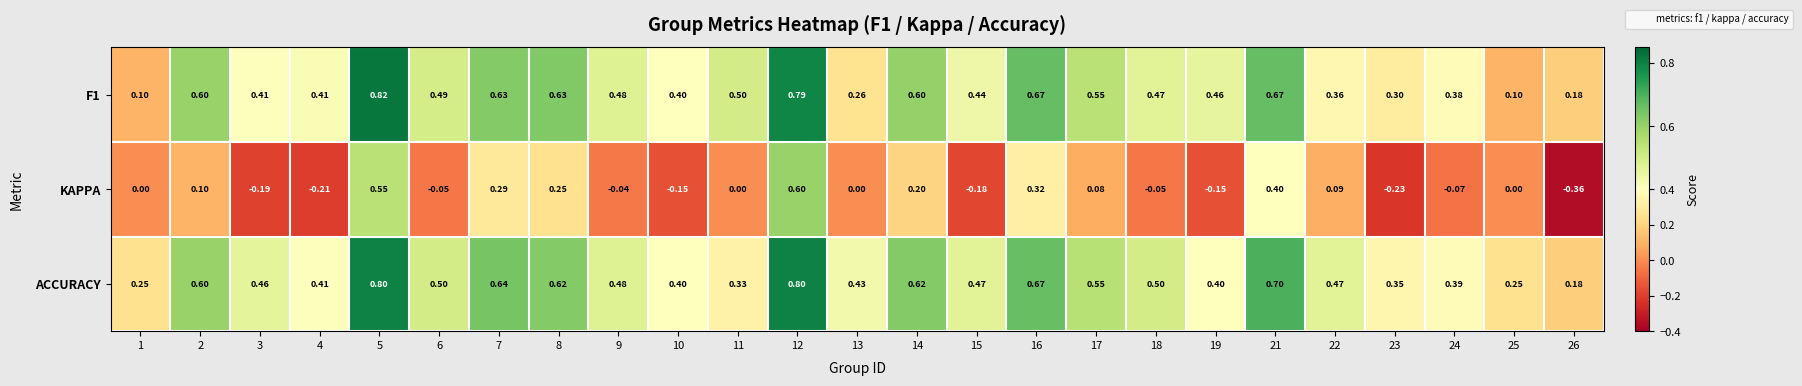

Which series has the largest total across all categories?

ACCURACY